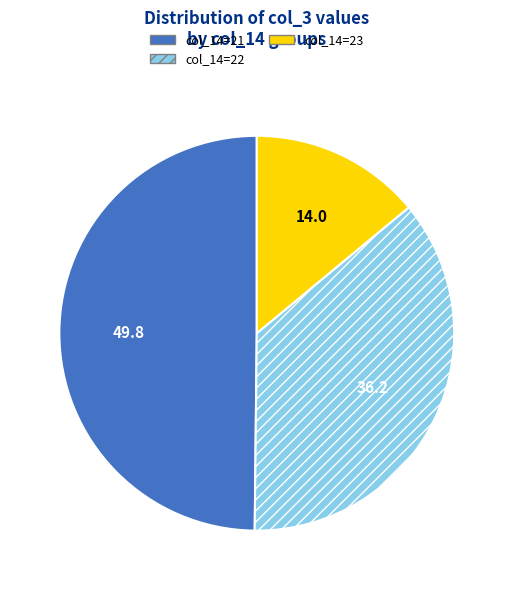

Is there any slice that represents more than half of the pie?

No